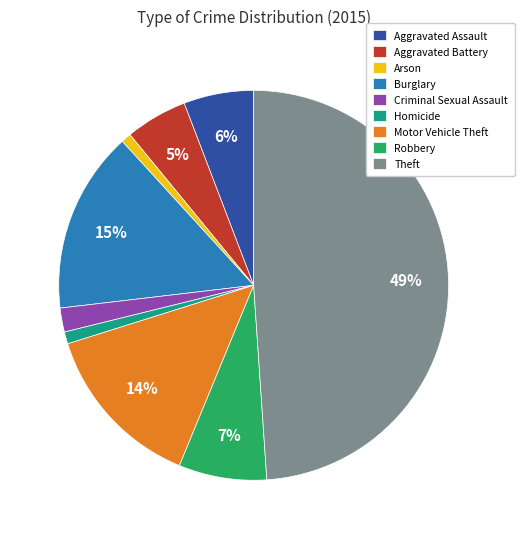

Which category has the biggest portion of the pie?

Theft